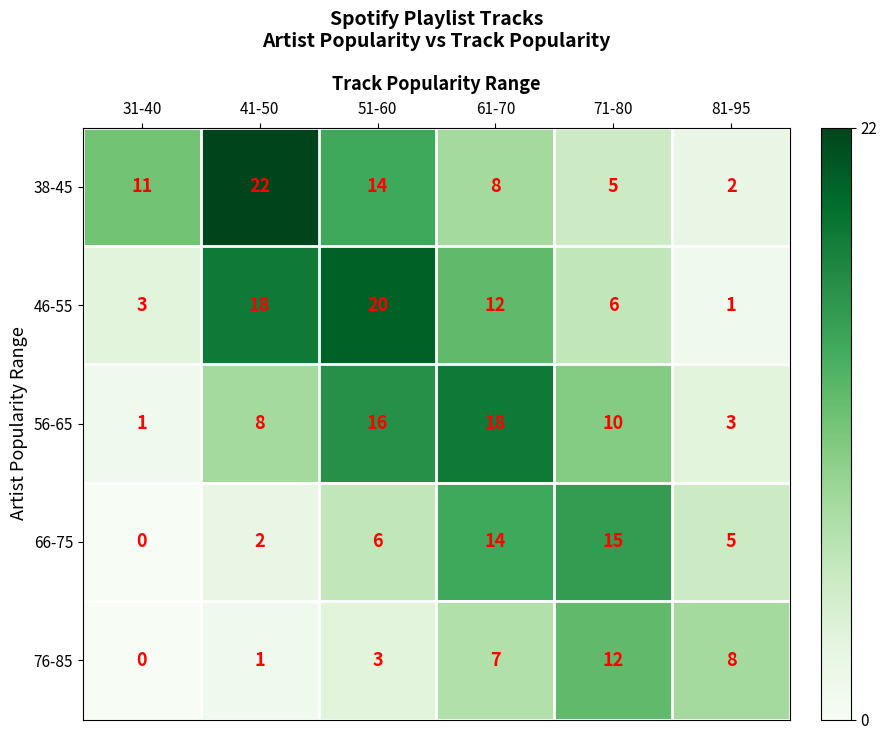

At 81-95, list the series in order from smallest to largest.

46-55, 38-45, 56-65, 66-75, 76-85